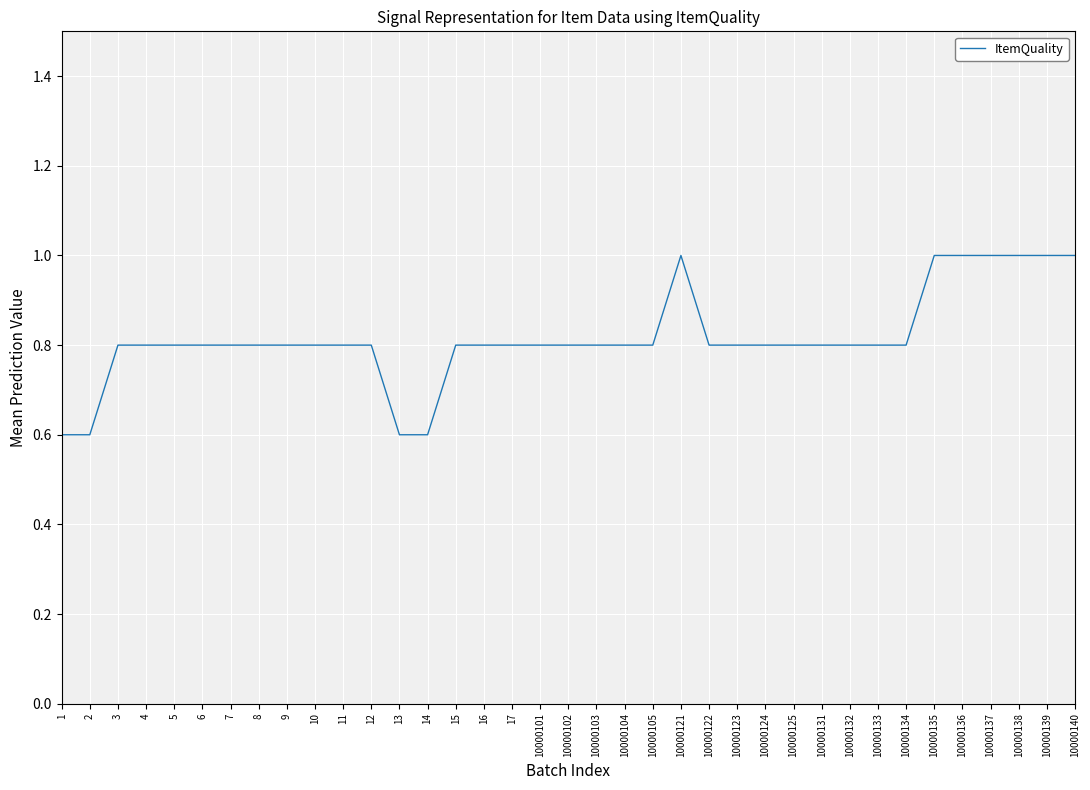

How many values are between 0 and 1?

37